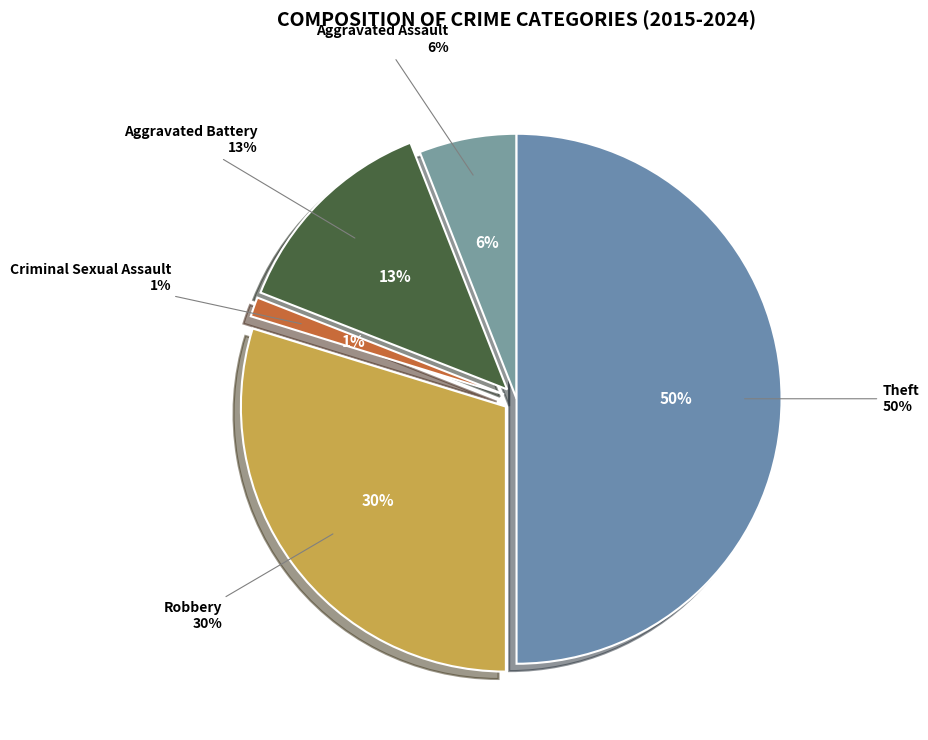

Is there any slice that represents more than half of the pie?

No